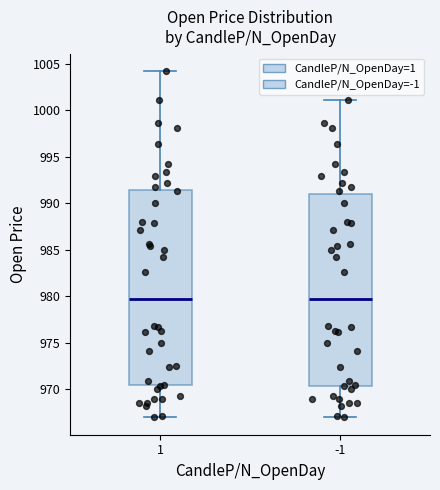

Where is the upper edge of the box at x = 1 on the y-axis? The values are not printed on the chart, so give them approximately, as read against the axis.

991.5